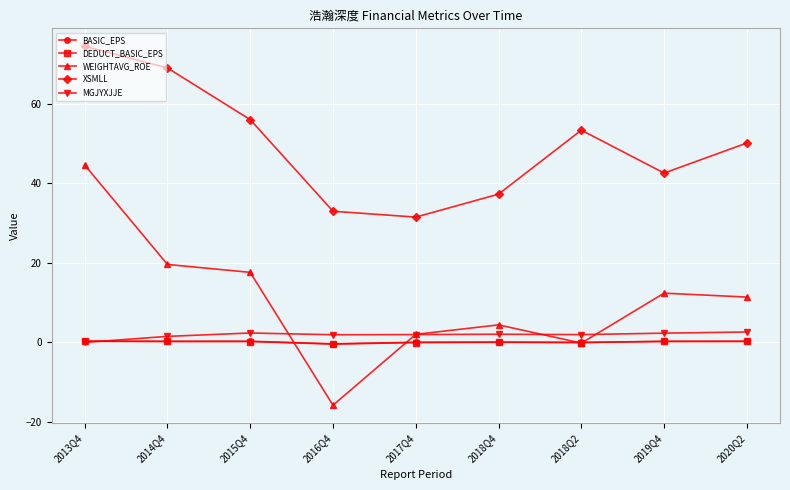

What are all the series names shown in the legend?

BASIC_EPS, DEDUCT_BASIC_EPS, WEIGHTAVG_ROE, XSMLL, MGJYXJJE